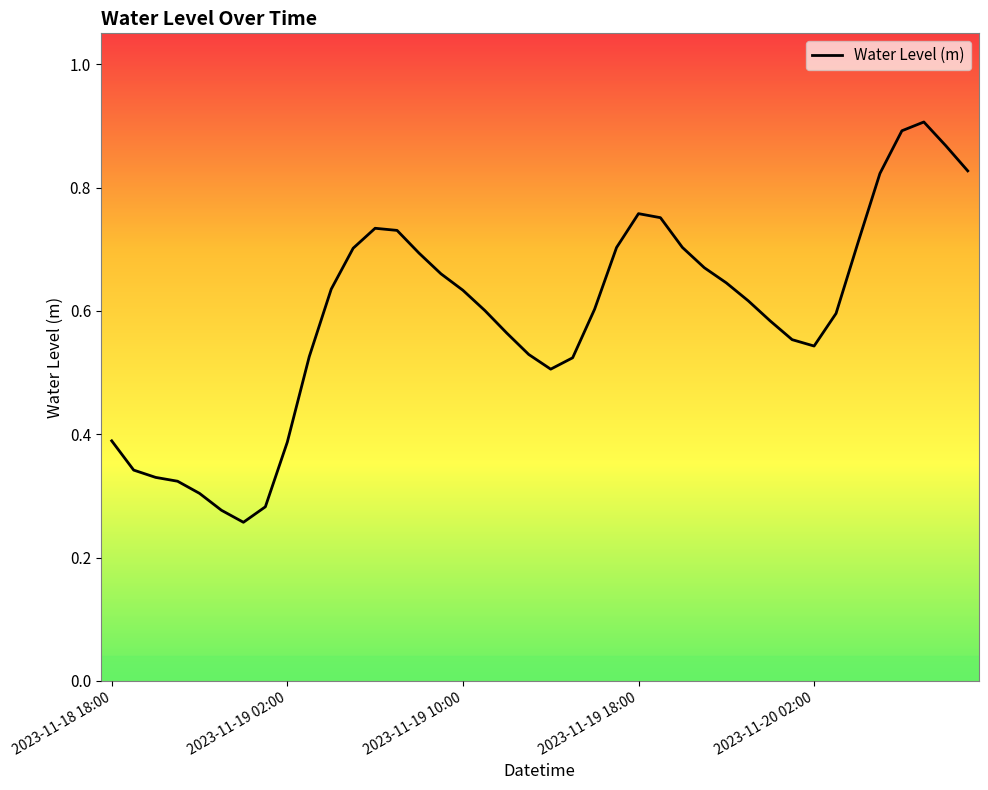

What is the maximum value shown in the chart?

0.9